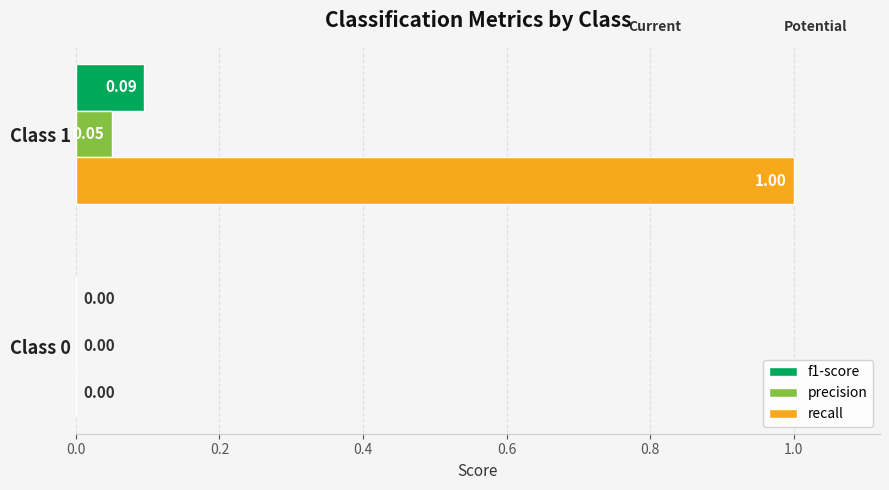

How many categories are shown in the chart?

2